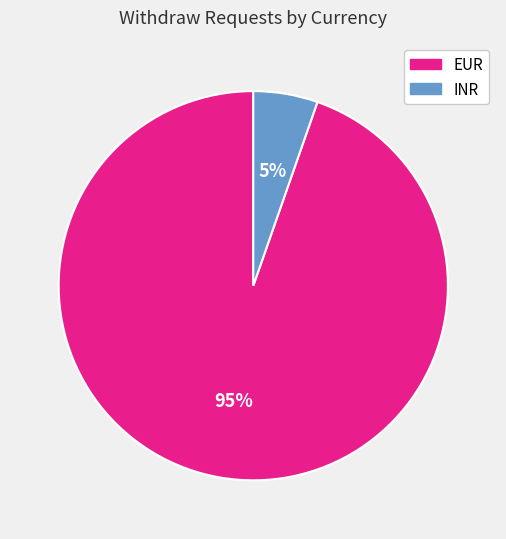

To the nearest percent, what is the average slice percentage?

50%